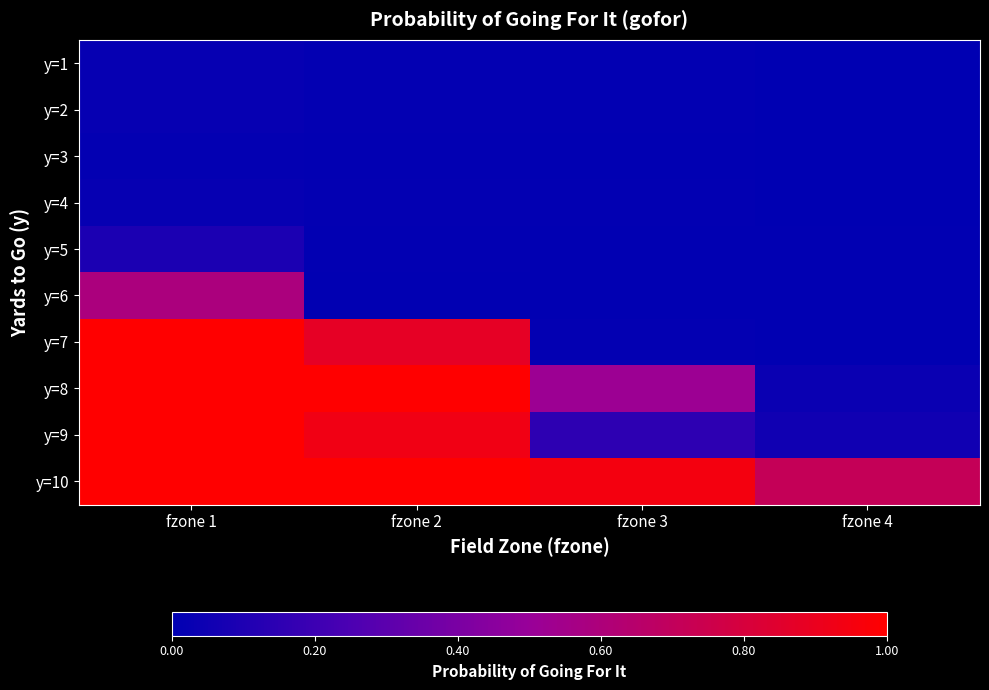

Reading left to right, what are all the values shown in this chart?

y=1: fzone 1=0.0	fzone 2=0.0	fzone 3=0.0	fzone 4=0.0
y=2: fzone 1=0.0	fzone 2=0.0	fzone 3=0.0	fzone 4=0.0
y=3: fzone 1=0.0	fzone 2=0.0	fzone 3=0.0	fzone 4=0.0
y=4: fzone 1=0.0	fzone 2=0.0	fzone 3=0.0	fzone 4=0.0
y=5: fzone 1=0.1	fzone 2=0.0	fzone 3=0.0	fzone 4=0.0
y=6: fzone 1=0.6	fzone 2=0.0	fzone 3=0.0	fzone 4=0.0
y=7: fzone 1=1.0	fzone 2=0.9	fzone 3=0.0	fzone 4=0.0
y=8: fzone 1=1.0	fzone 2=1.0	fzone 3=0.5	fzone 4=0.0
y=9: fzone 1=1.0	fzone 2=0.9	fzone 3=0.2	fzone 4=0.1
y=10: fzone 1=1.0	fzone 2=1.0	fzone 3=0.9	fzone 4=0.7